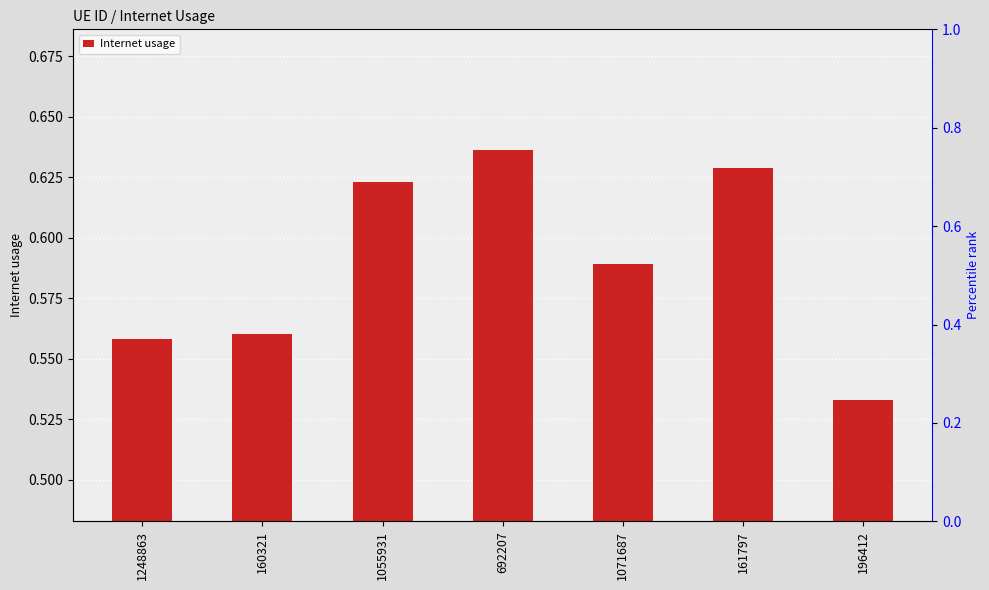

What is the difference between the maximum and minimum values?

0.1